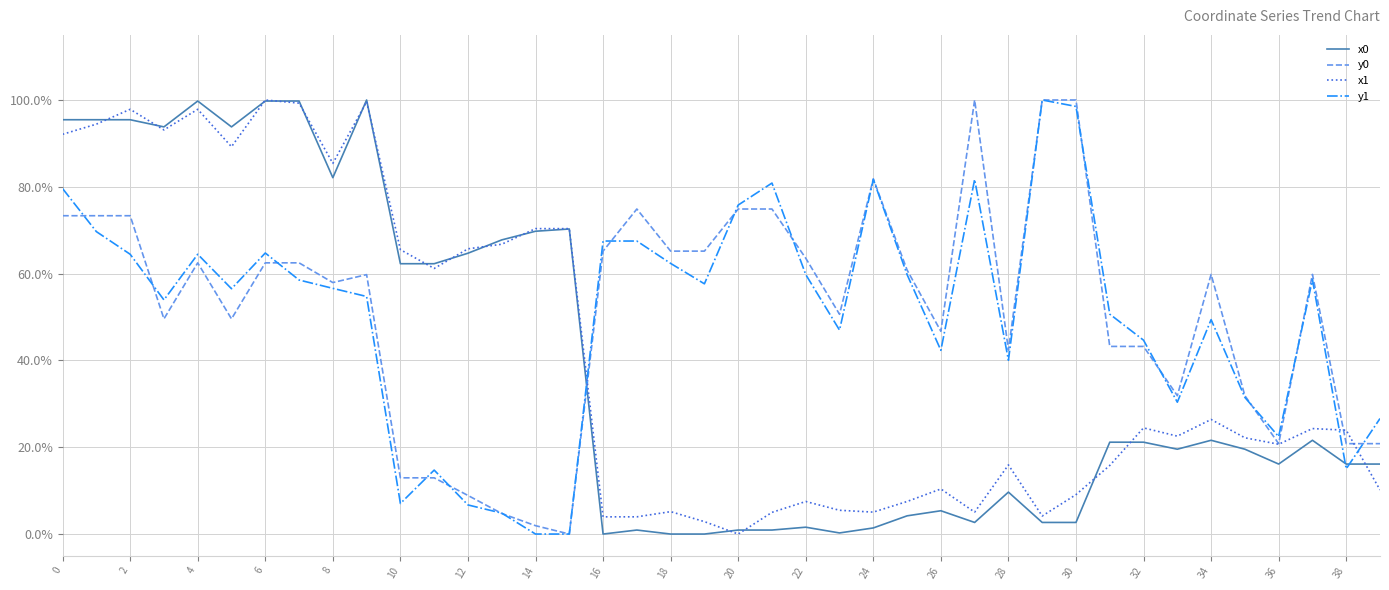

Is this an area chart (filled region under the line)?

No